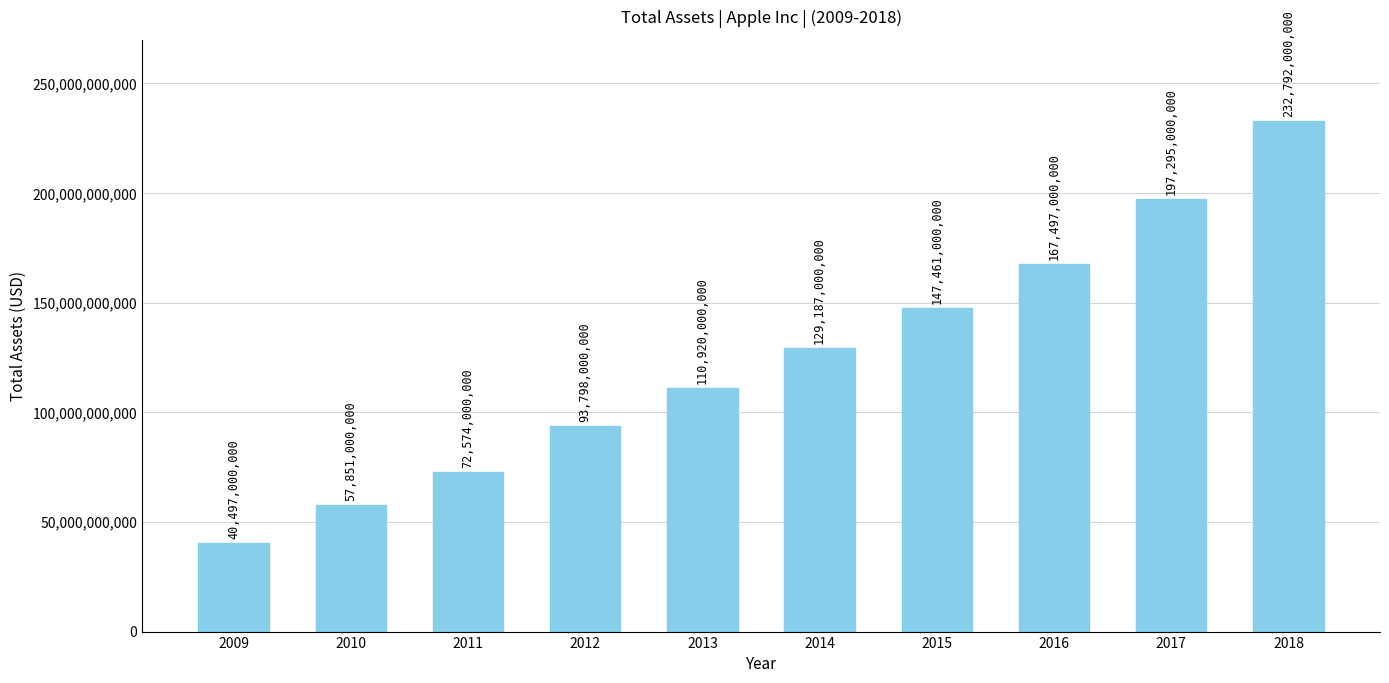

True or false: the data shows 57851000000 at 2010.

True